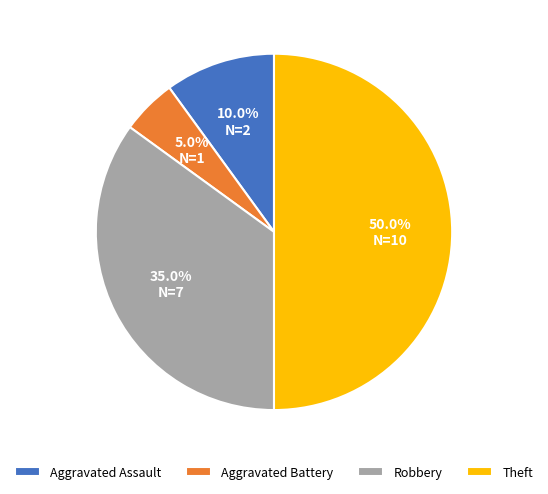

What is the ratio of the value at Theft to the value at Aggravated Battery?

10.0